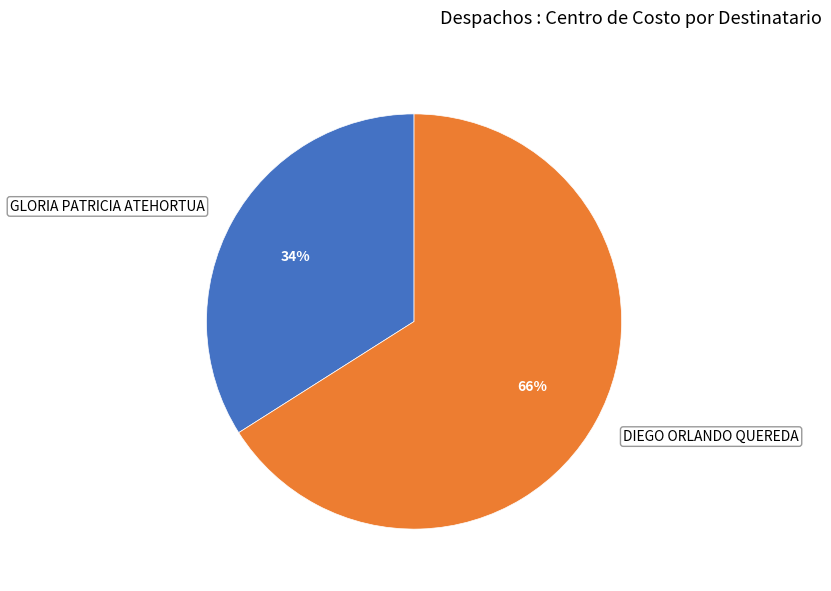

Rank the categories by value from highest to lowest.

DIEGO ORLANDO QUEREDA, GLORIA PATRICIA ATEHORTUA